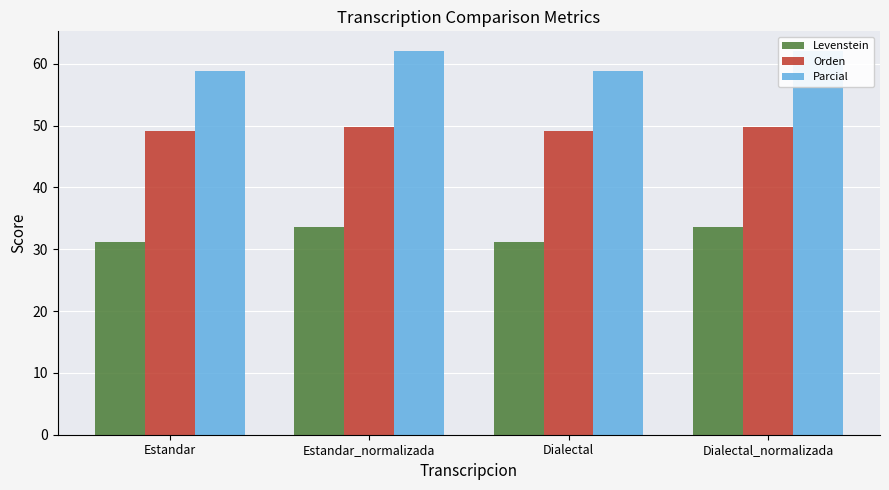

Which series has the largest total across all categories?

Parcial